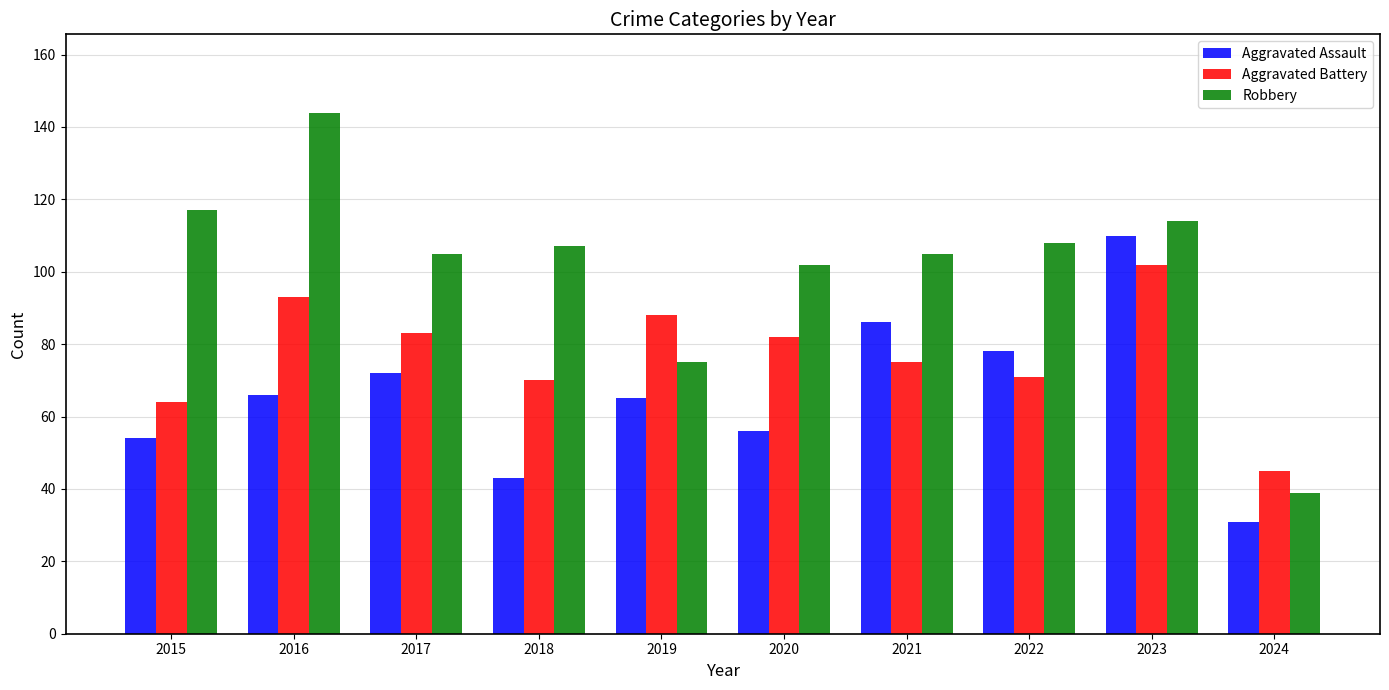

Reading left to right, extract all data points from this chart.

Aggravated Assault: 54	66	72	43	65	56	86	78	110	31
Aggravated Battery: 64	93	83	70	88	82	75	71	102	45
Robbery: 117	144	105	107	75	102	105	108	114	39